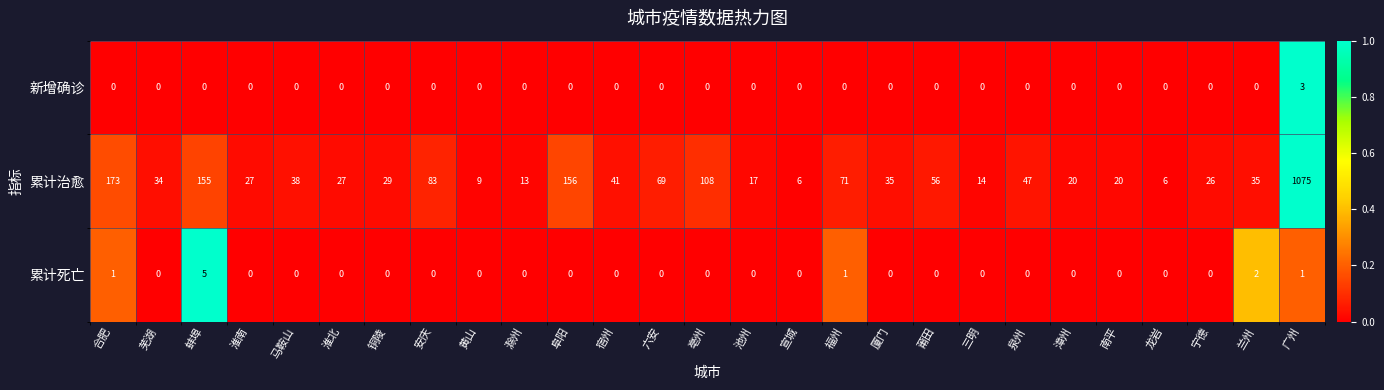

What is the minimum value for 累计治愈?

6